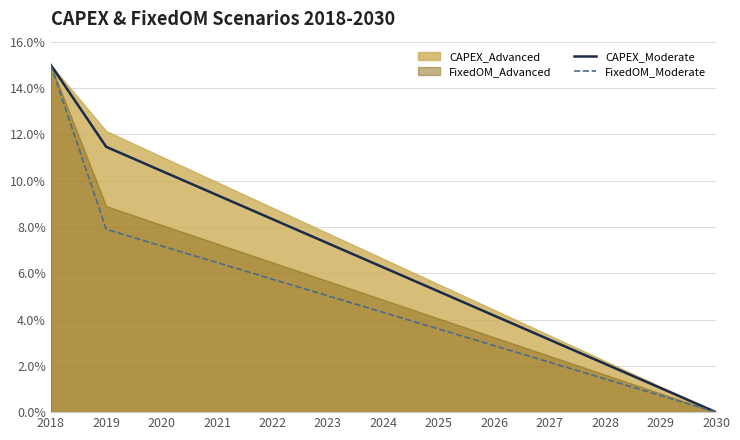

The value of CAPEX_Moderate at 2026 is 4.2. True or false?

True